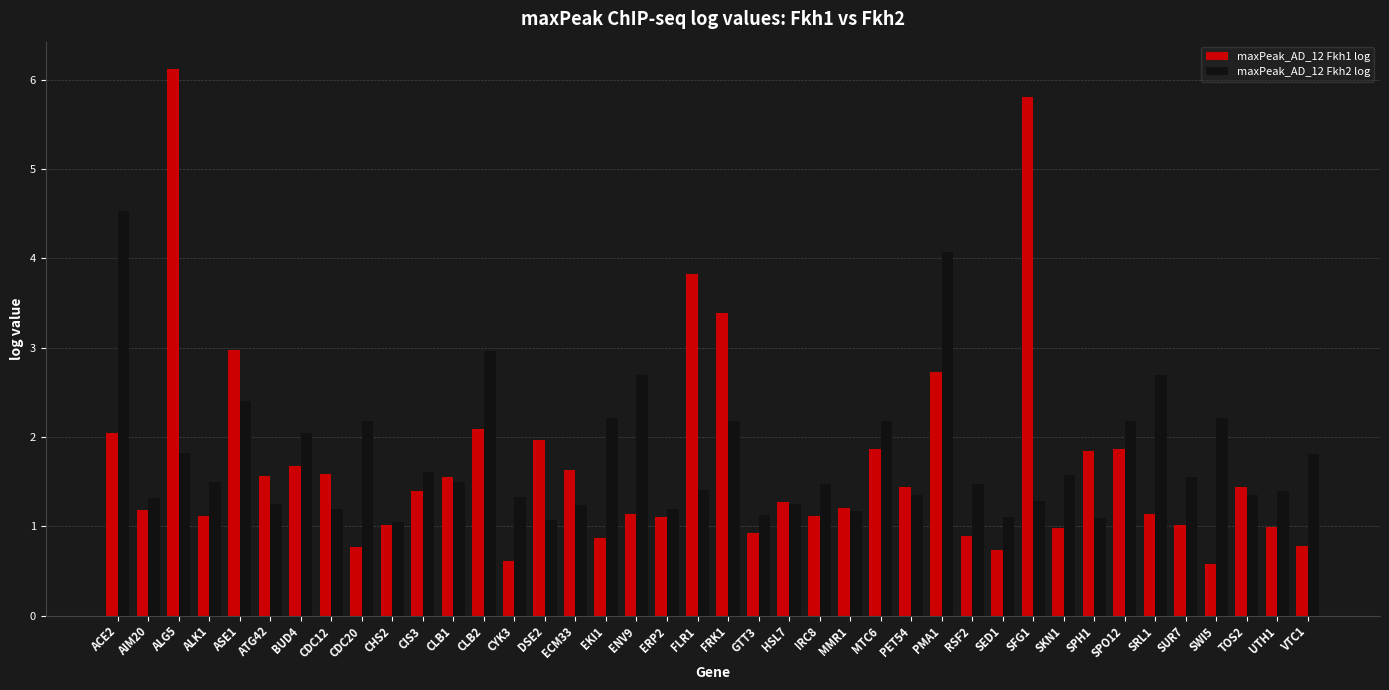

Does the chart contain any negative values?

No